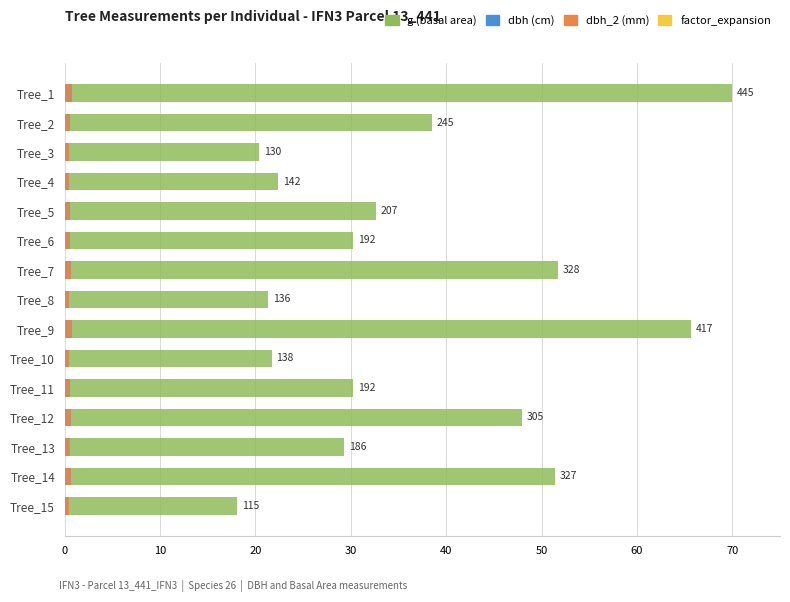

What is the lowest value of the g (basal area) series?

18.1